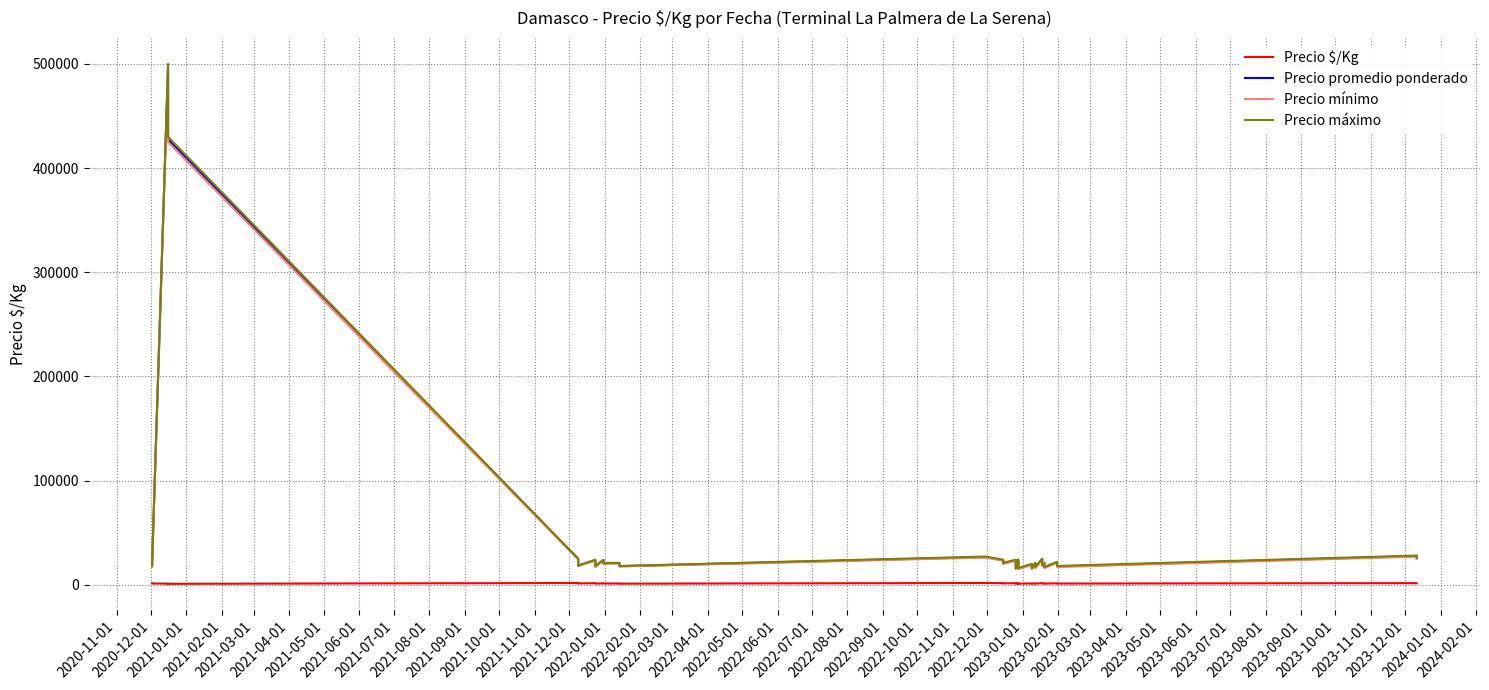

How many series are shown in this chart?

4